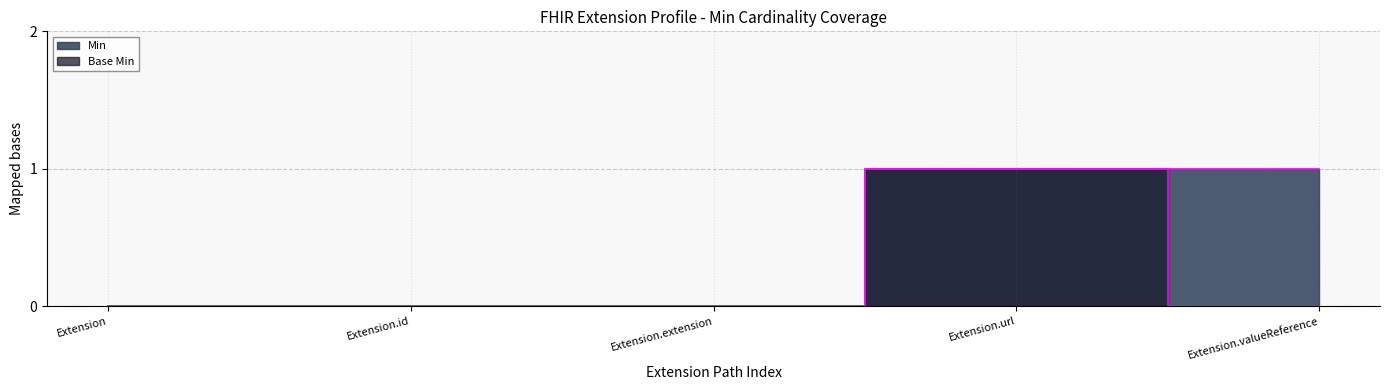

The Base Min series shows 0 at Extension. True or false?

True